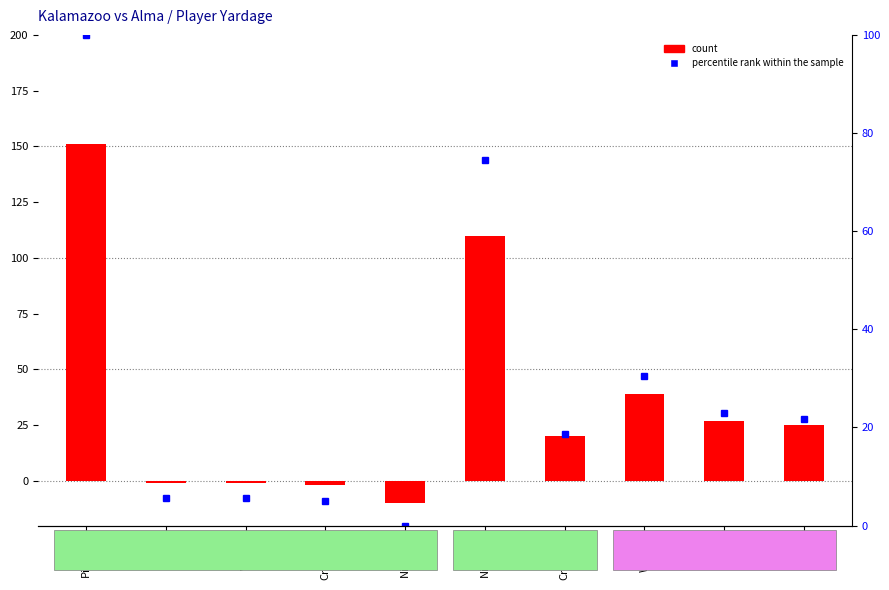

Count the number of data series in this chart.

2